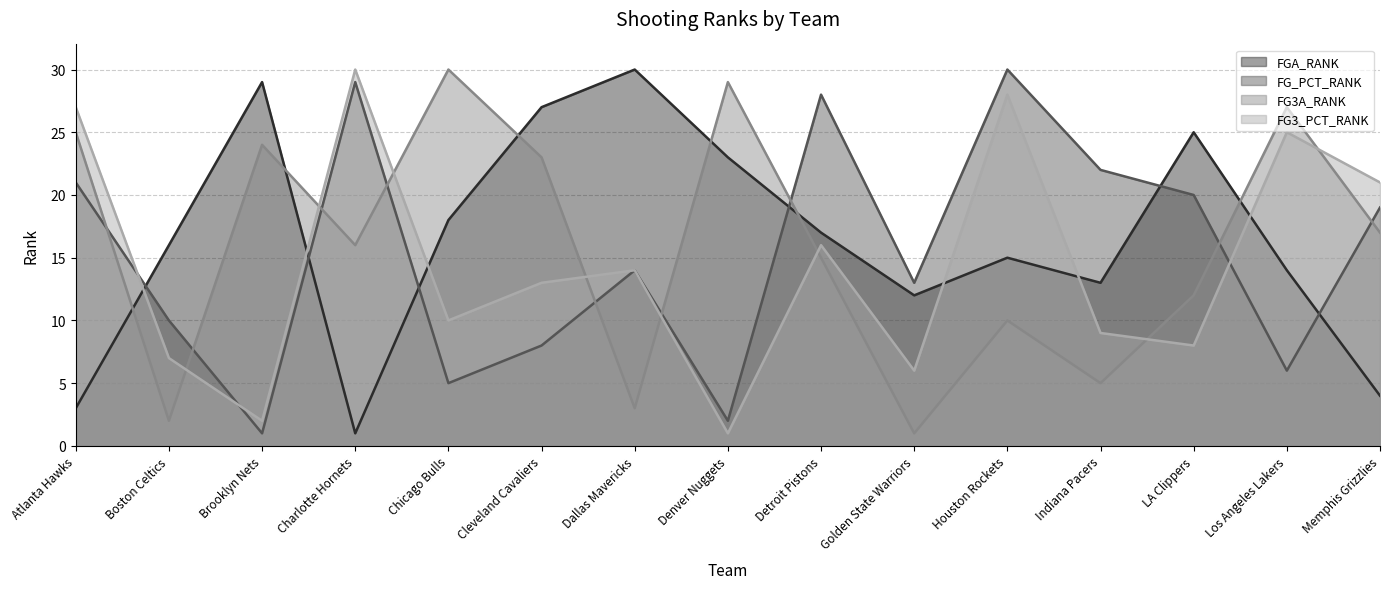

After their last crossing, which series has the higher values: FGA_RANK or FG_PCT_RANK?

FG_PCT_RANK